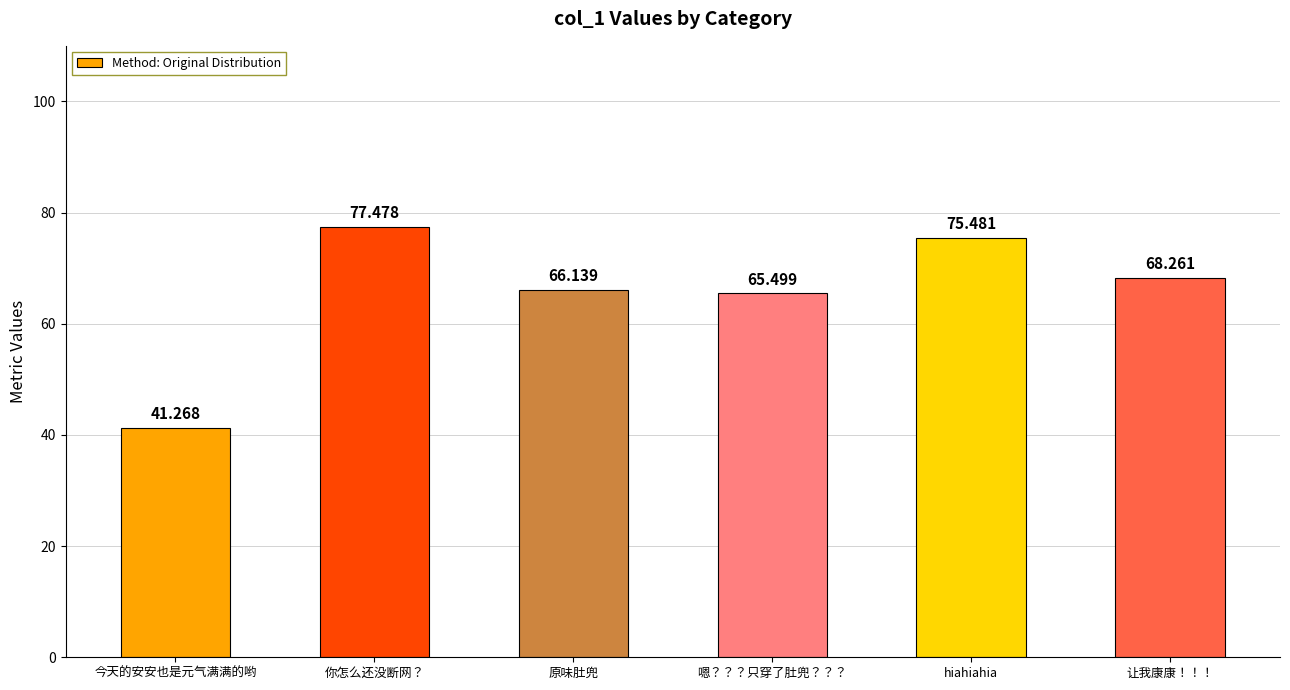

Reading left to right, extract all data points from this chart.

今天的安安也是元气满满的哟=41.3	你怎么还没断网？=77.5	原味肚兜=66.1	嗯？？？只穿了肚兜？？？=65.5	hiahiahia=75.5	让我康康！！！=68.3